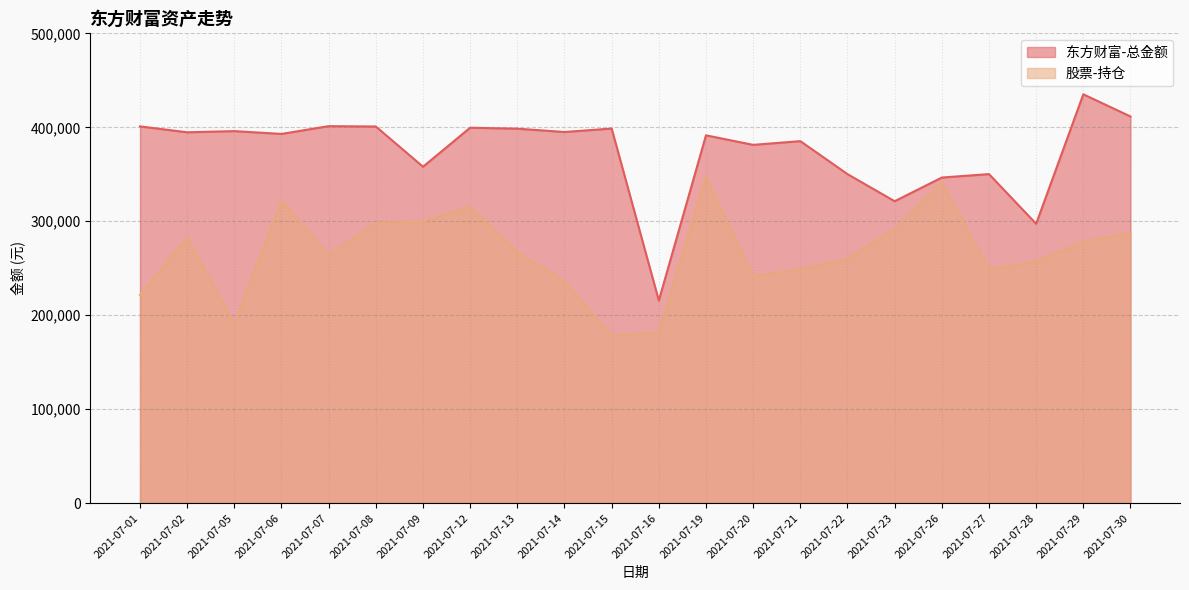

Reading left to right, what are all the values shown in this chart?

东方财富-总金额: 400968.2	394703.6	395946.0	392945.8	401240.6	400854.3	358039.8	399553.1	398533.0	395001.9	398680.8	215638.8	391461.5	381325.1	385282.0	350182.6	321329.0	346532.8	350194.9	297302.5	435117.8	411503.2
股票-持仓: 221650.6	282622.7	190776.0	321998.0	264214.1	298343.0	299620.1	315114.0	266844.0	236228.0	178125.0	181630.1	346936.0	241558.0	248832.0	260244.6	291717.4	341191.6	248836.5	257045.4	278202.5	287799.2